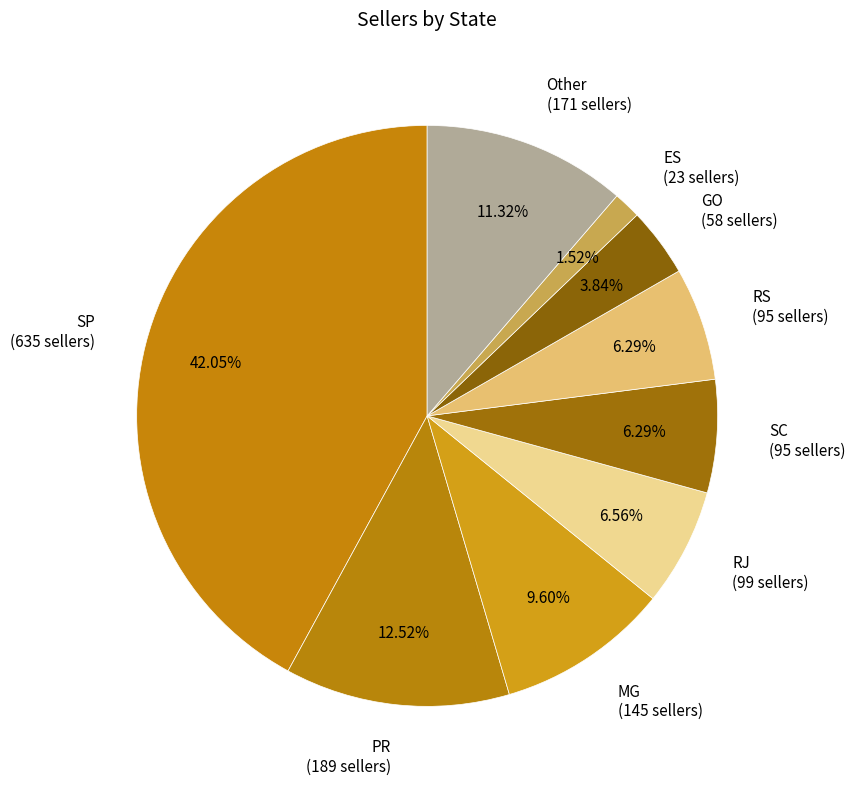

Is it true that ES is 2% of the pie?

True